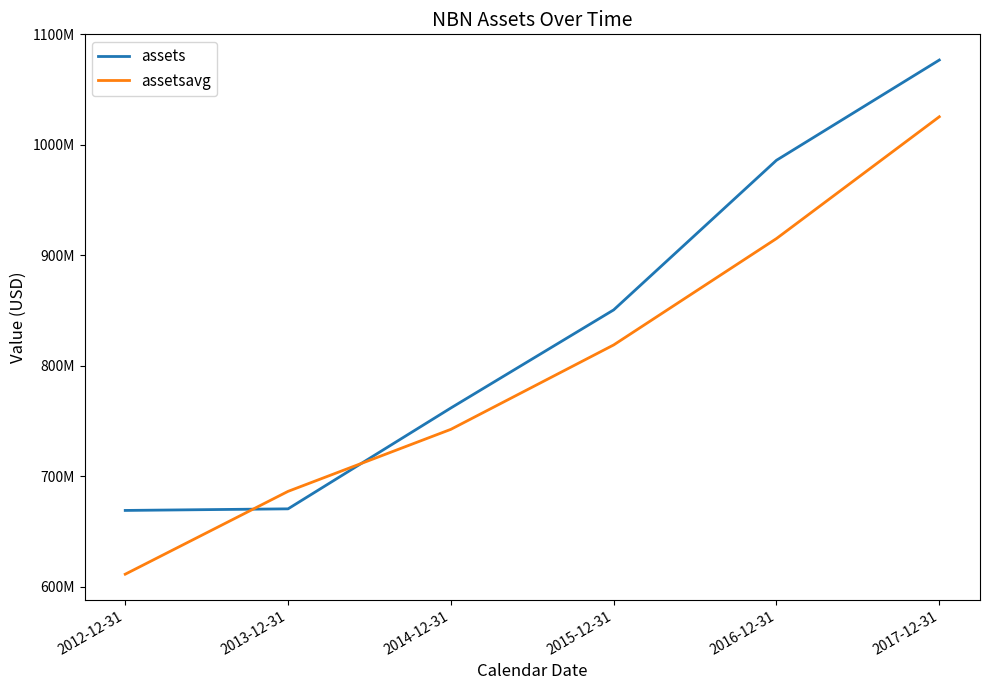

Does the chart display data point markers on the line(s)?

No